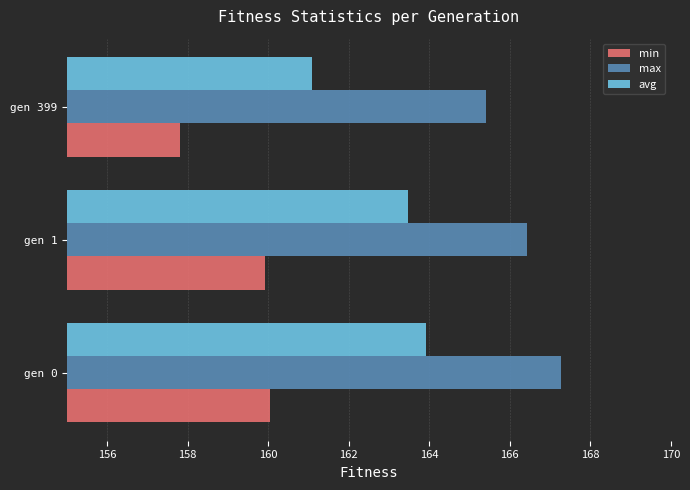

List the labels in order of max value, largest first.

gen 0, gen 1, gen 399